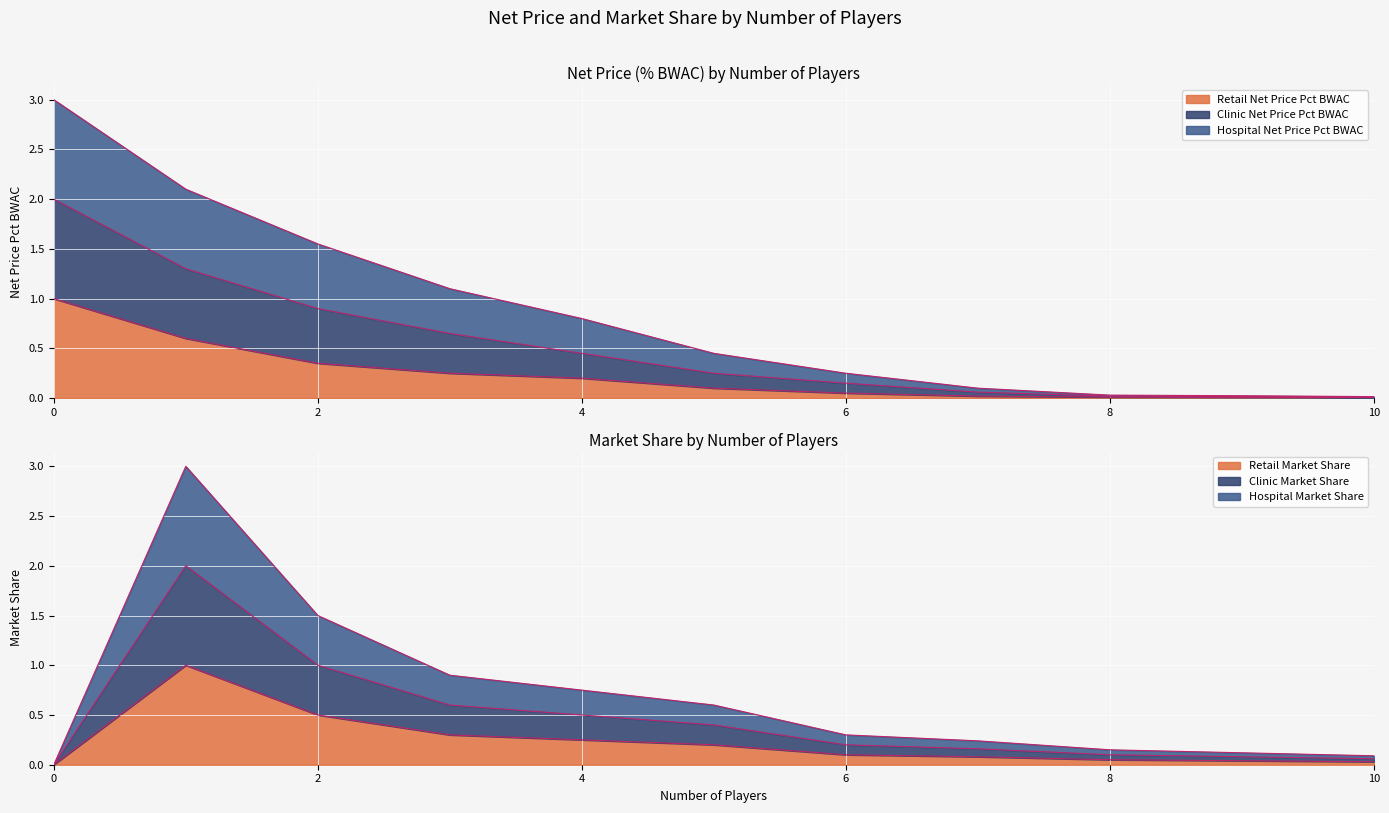

Between 5 and 8, which series saw the biggest shift?

Hospital Market Share